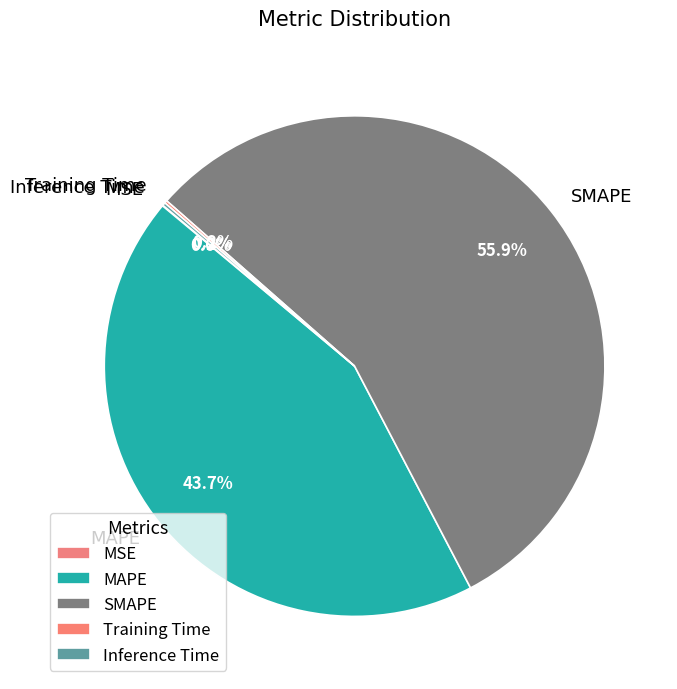

Between MAPE and SMAPE, which is larger?

SMAPE